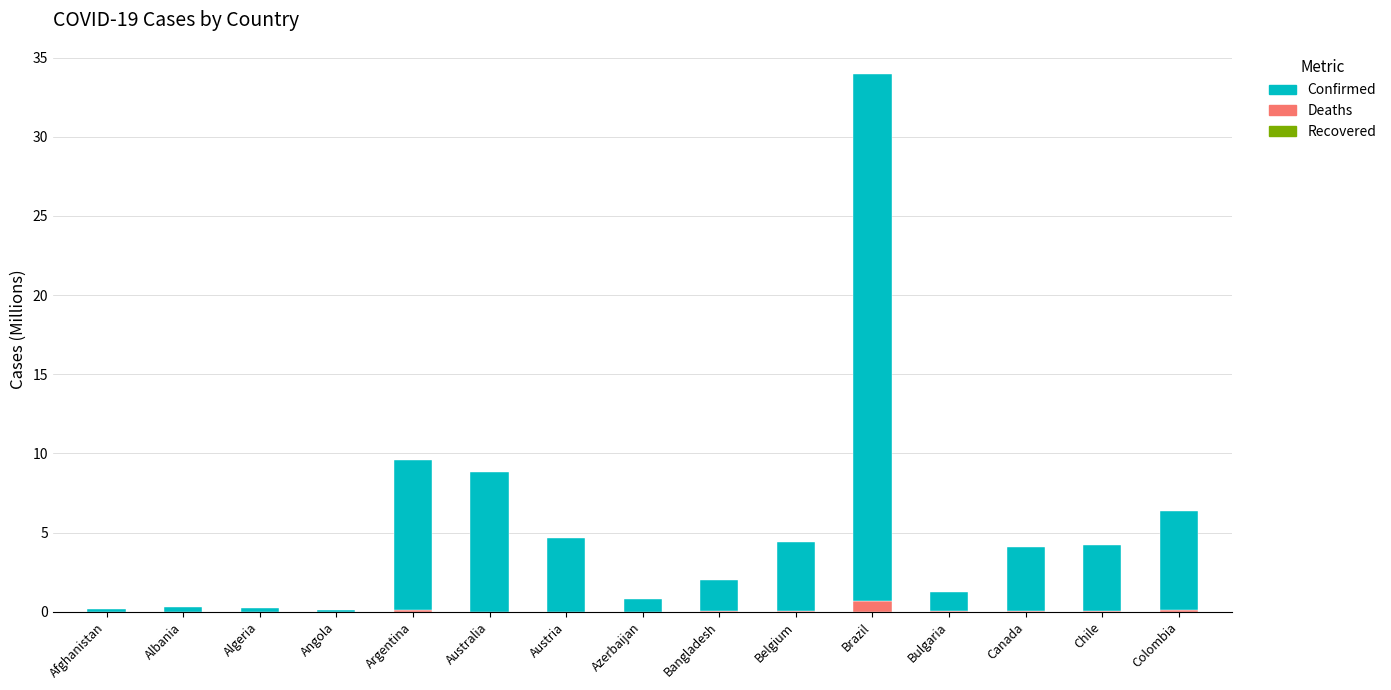

At which category is the sum across all series the highest?

Brazil